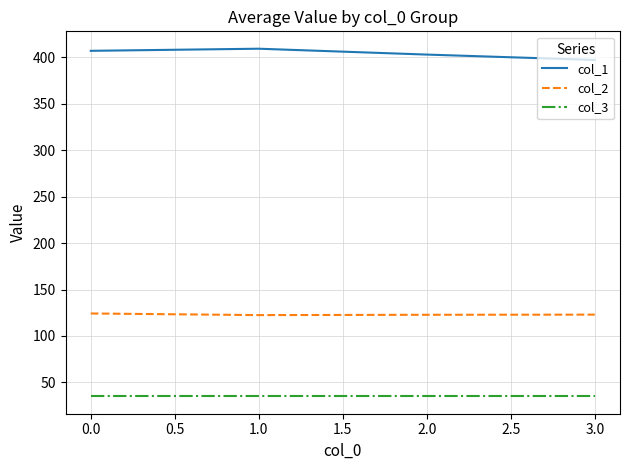

Which series has the largest total across all categories?

col_1